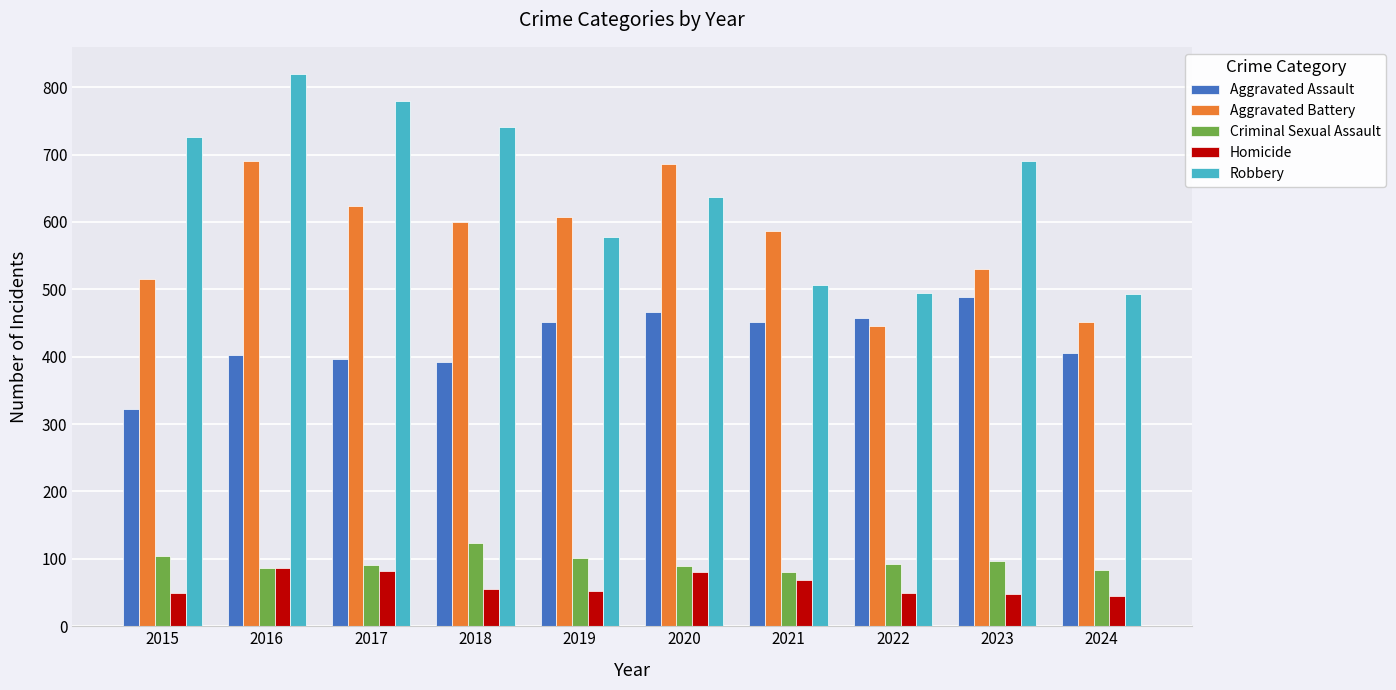

What is the total value across all series at 2017?

1972